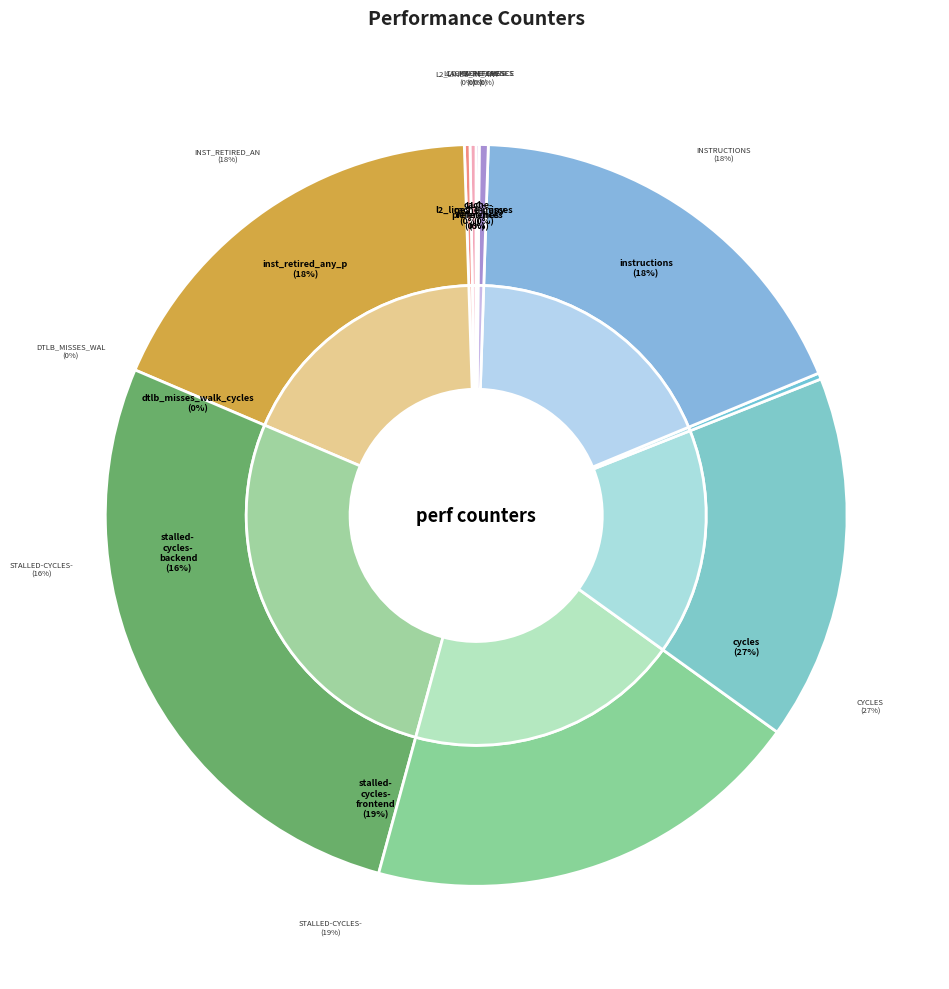

Which category has the biggest portion of the pie?

cycles